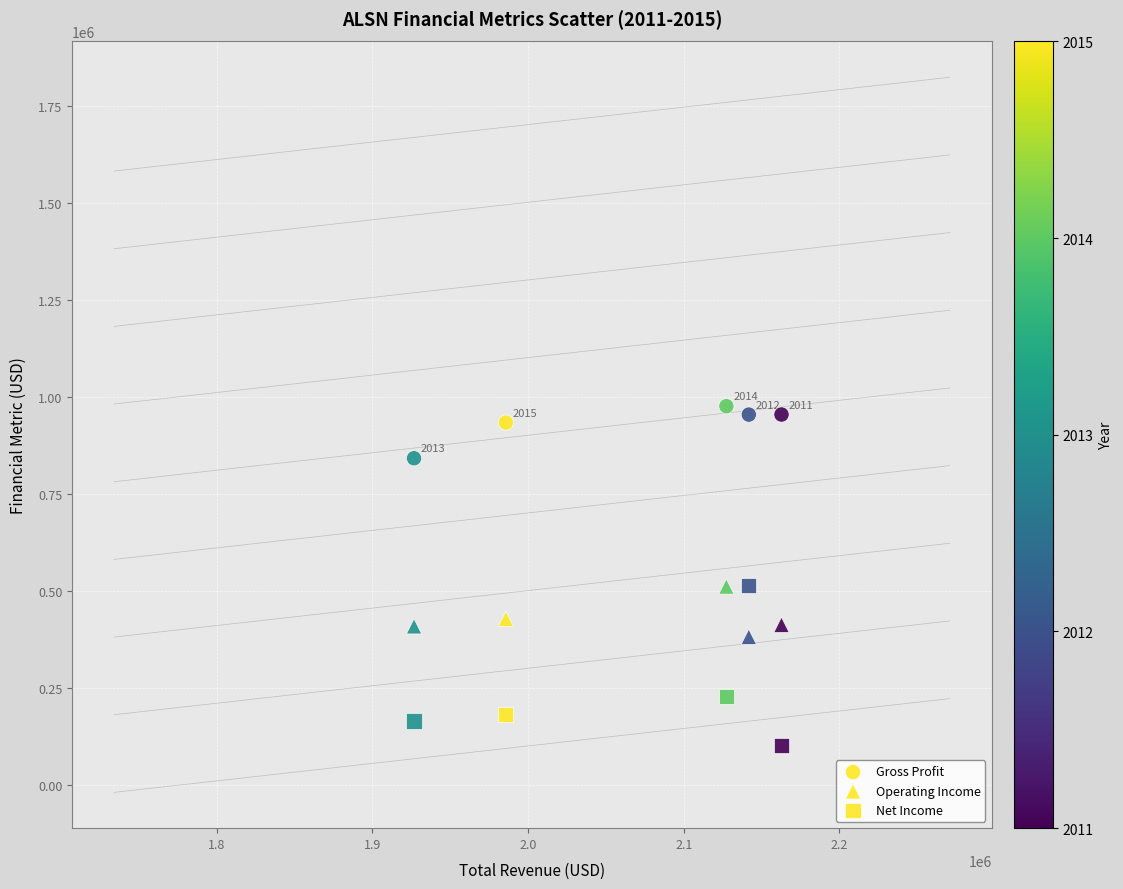

How many data points are displayed?

15